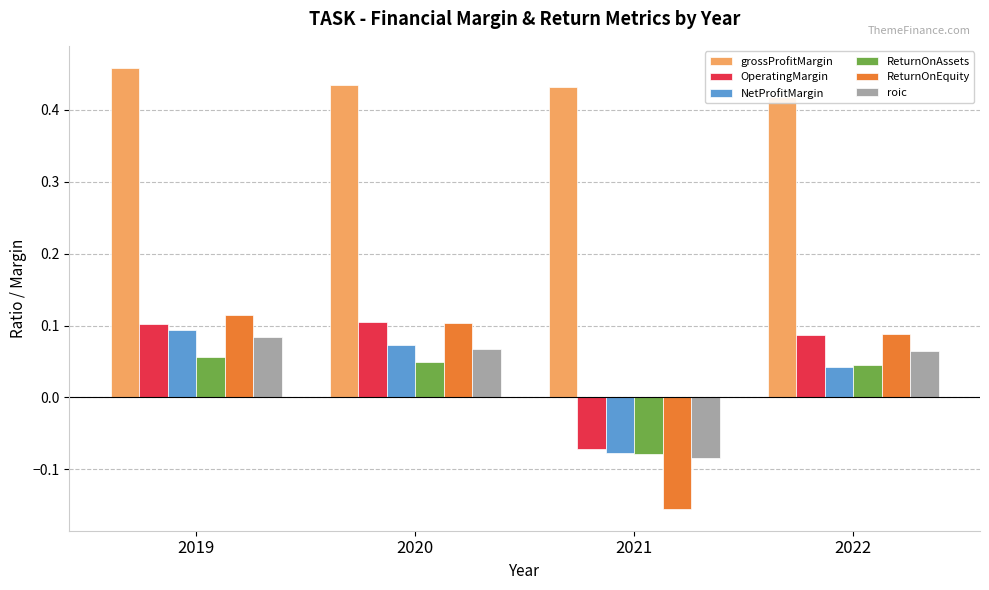

True or false: ReturnOnEquity has a value of 0.2 at 2020.

False